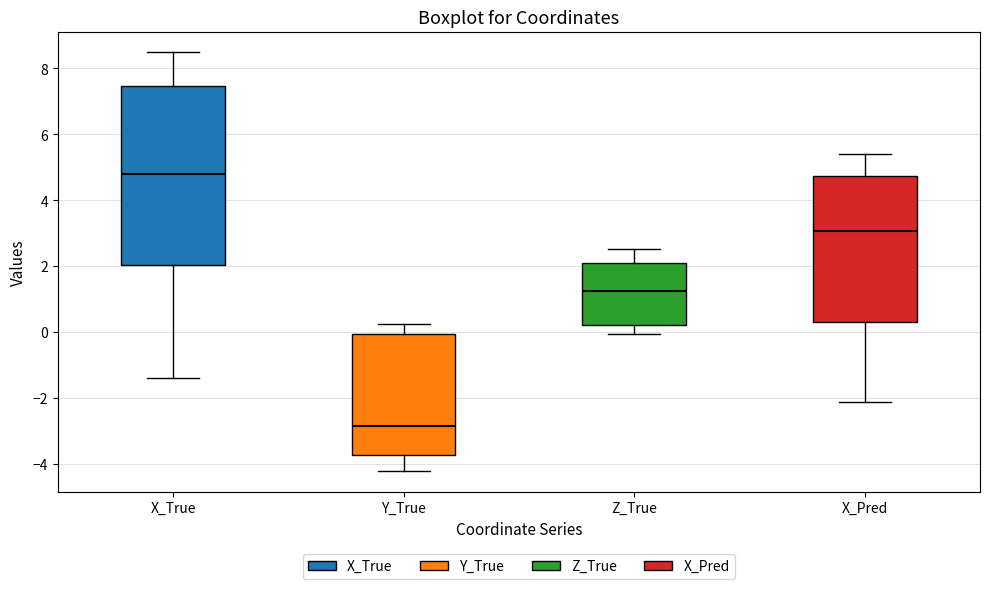

Where is the upper edge of the box for X_True on the y-axis? The values are not printed on the chart, so give them approximately, as read against the axis.

7.4